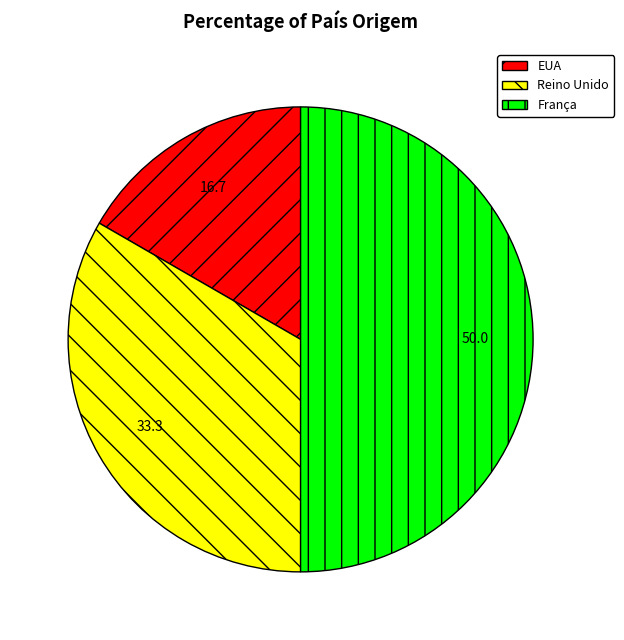

Which category has the biggest portion of the pie?

França